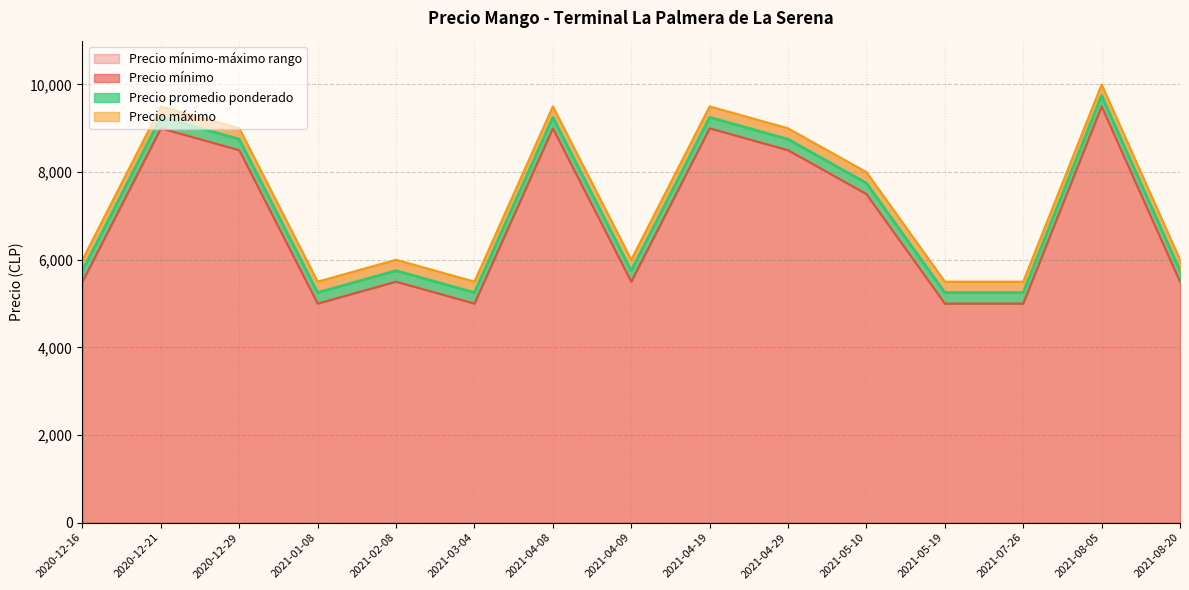

Count the Precio máximo values in the range 5500 to 9500.

14